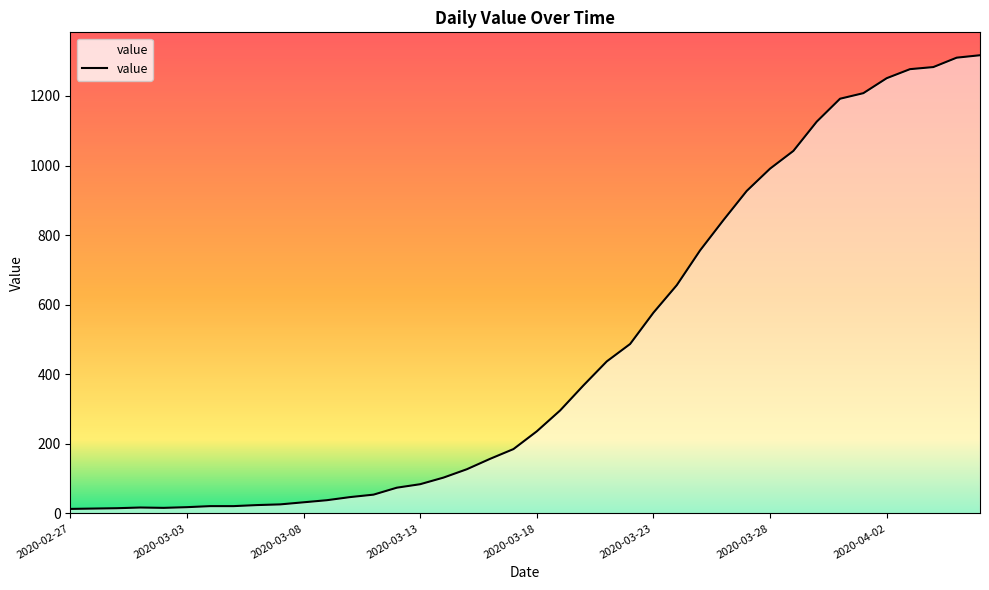

What is the difference between the maximum and minimum values?

1304